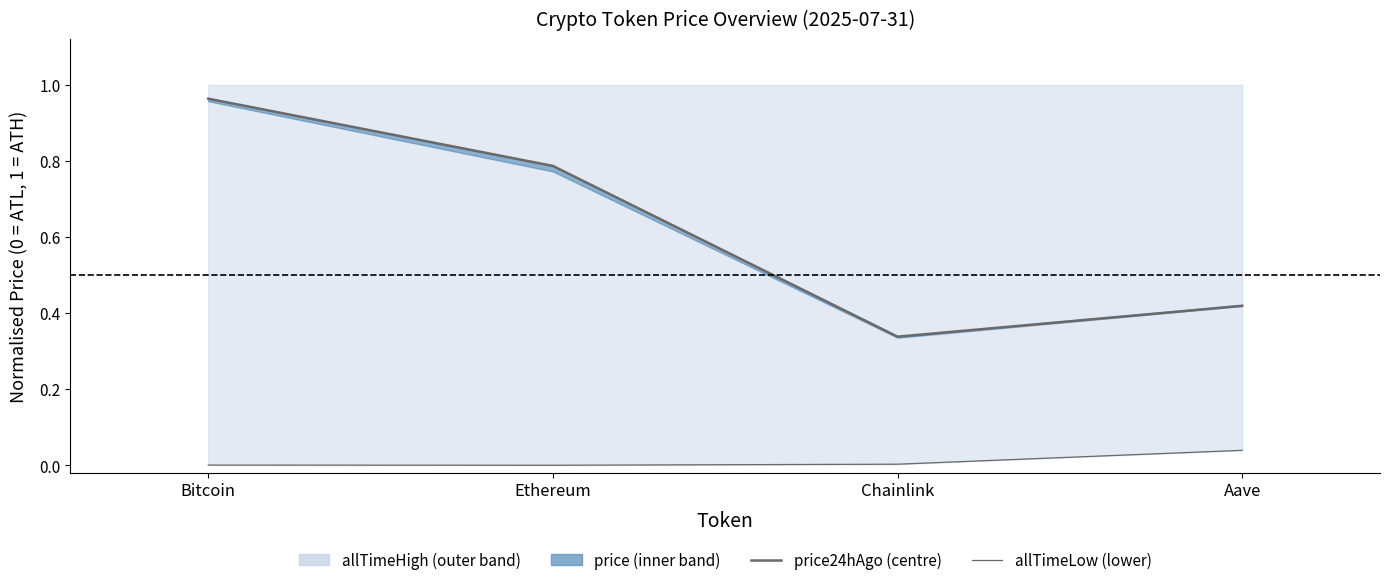

Which category has the lowest value in the allTimeLow series?

Ethereum